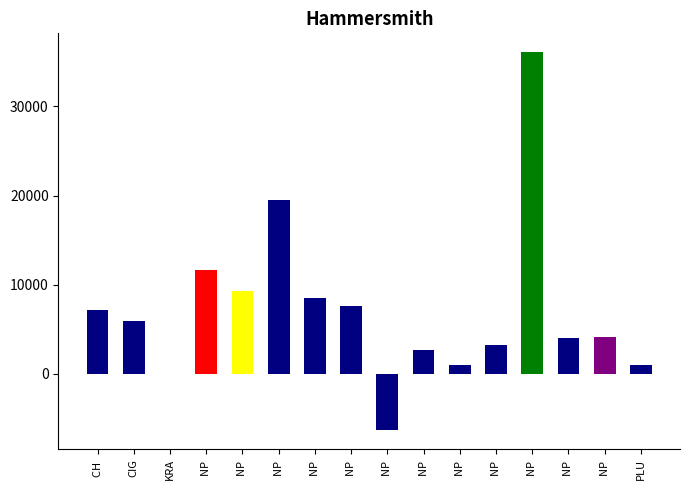

True or false: the data shows 25.9 at KRA.

True